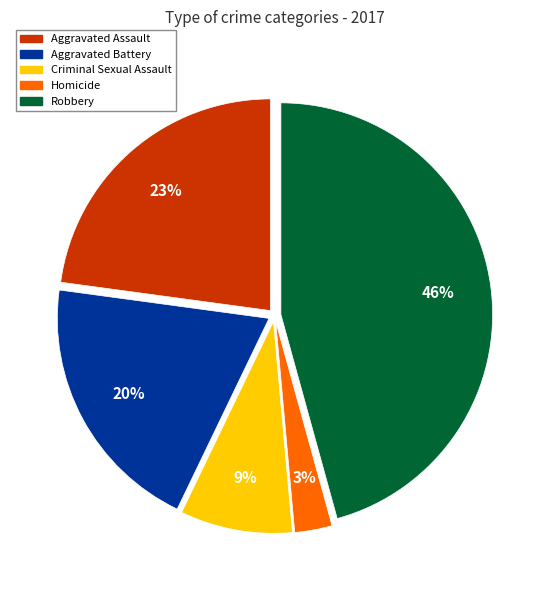

Which slice is the largest?

Robbery